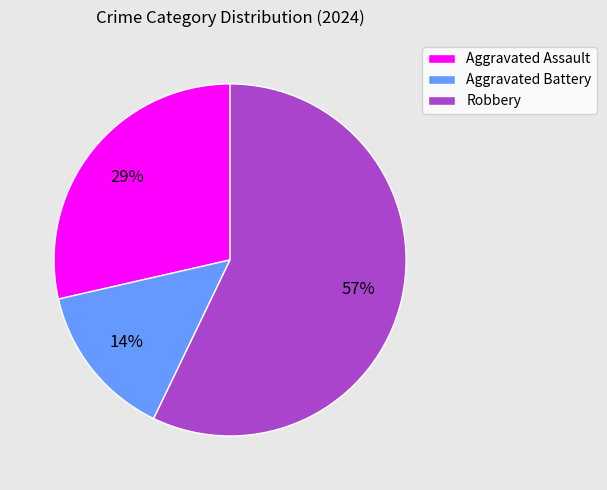

Is Robbery the majority of the pie?

Yes